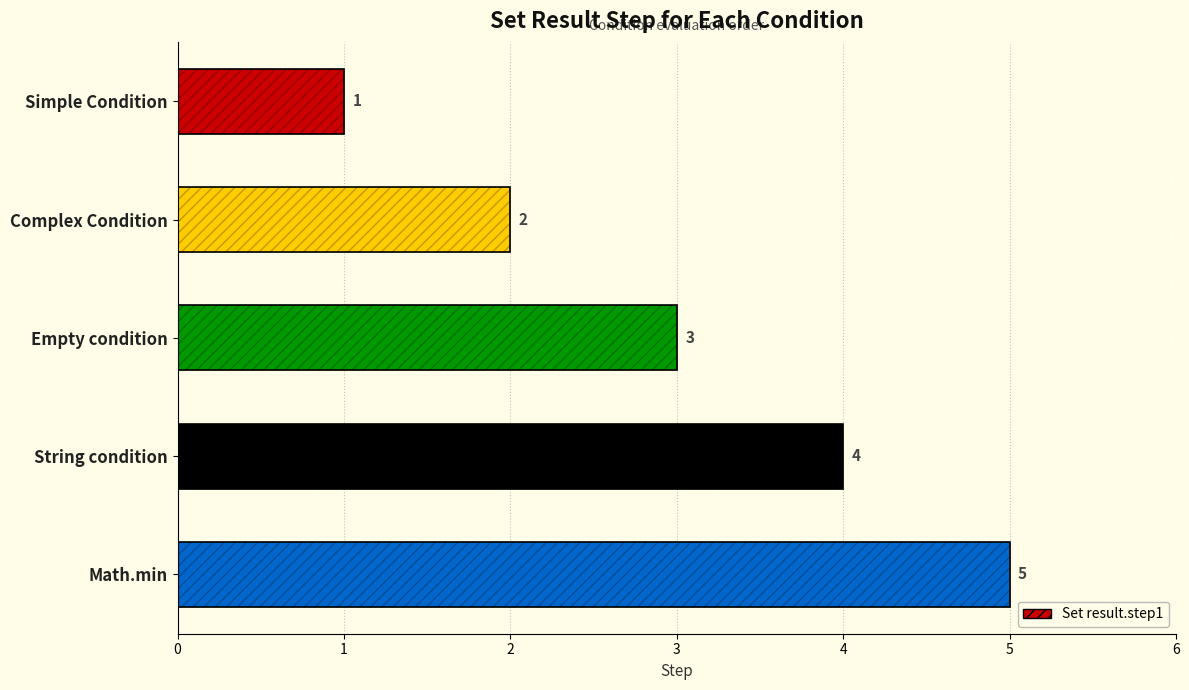

Rank the categories by value from lowest to highest.

Simple Condition, Complex Condition, Empty condition, String condition, Math.min